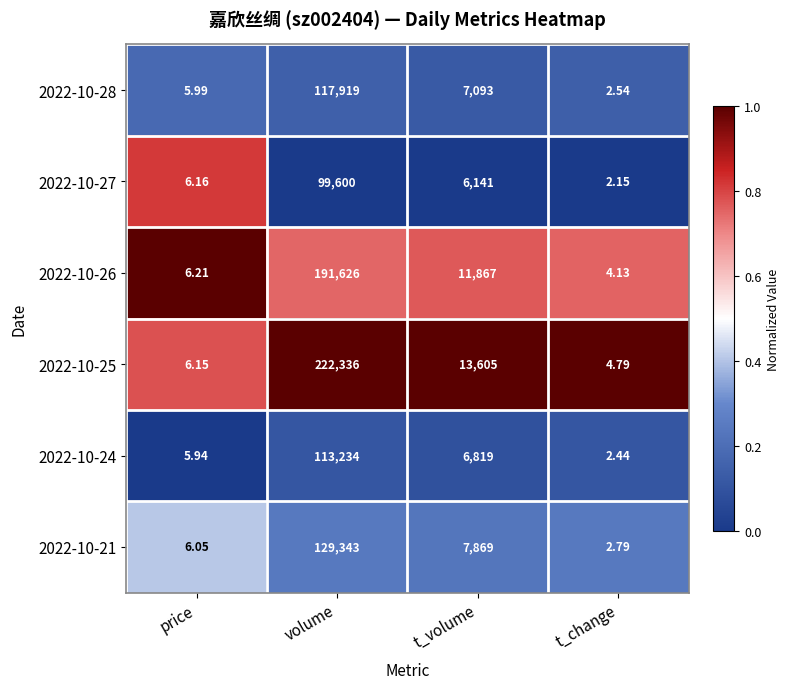

What is the greatest value displayed?

222336.0